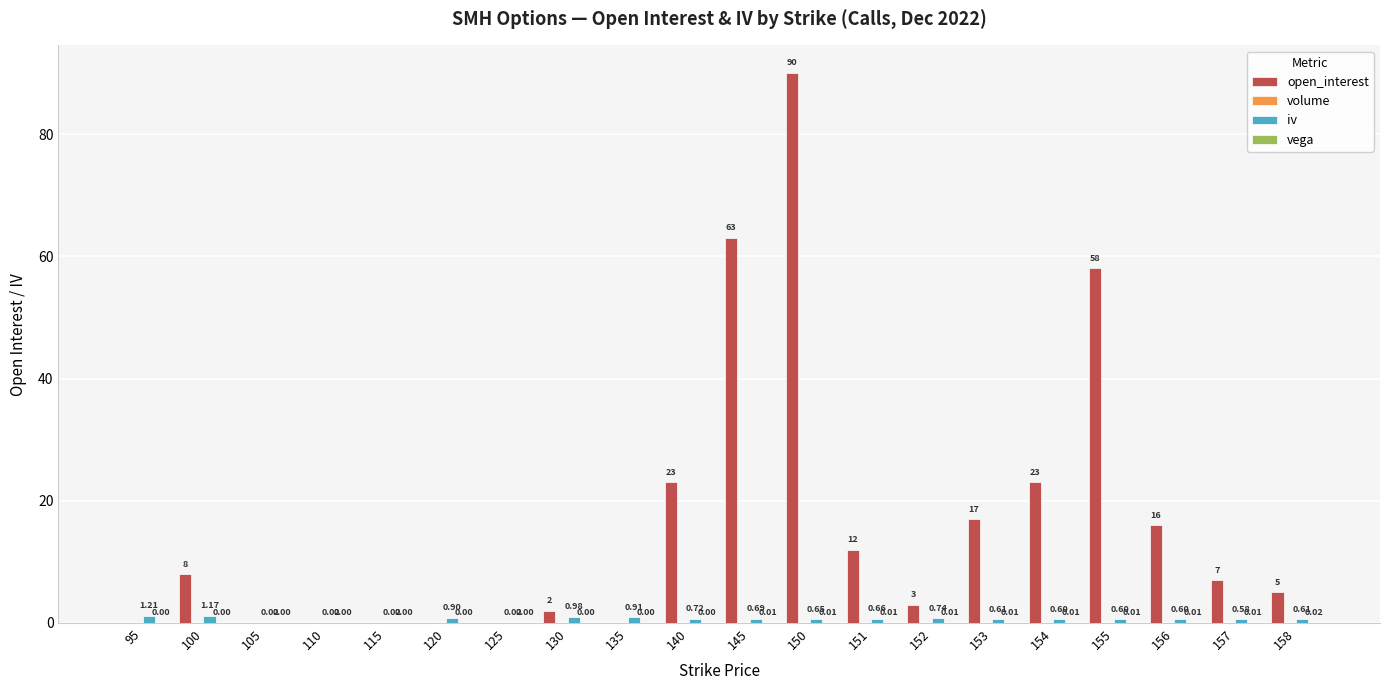

What is the sum of the open_interest values at 95 and 145?

63.0